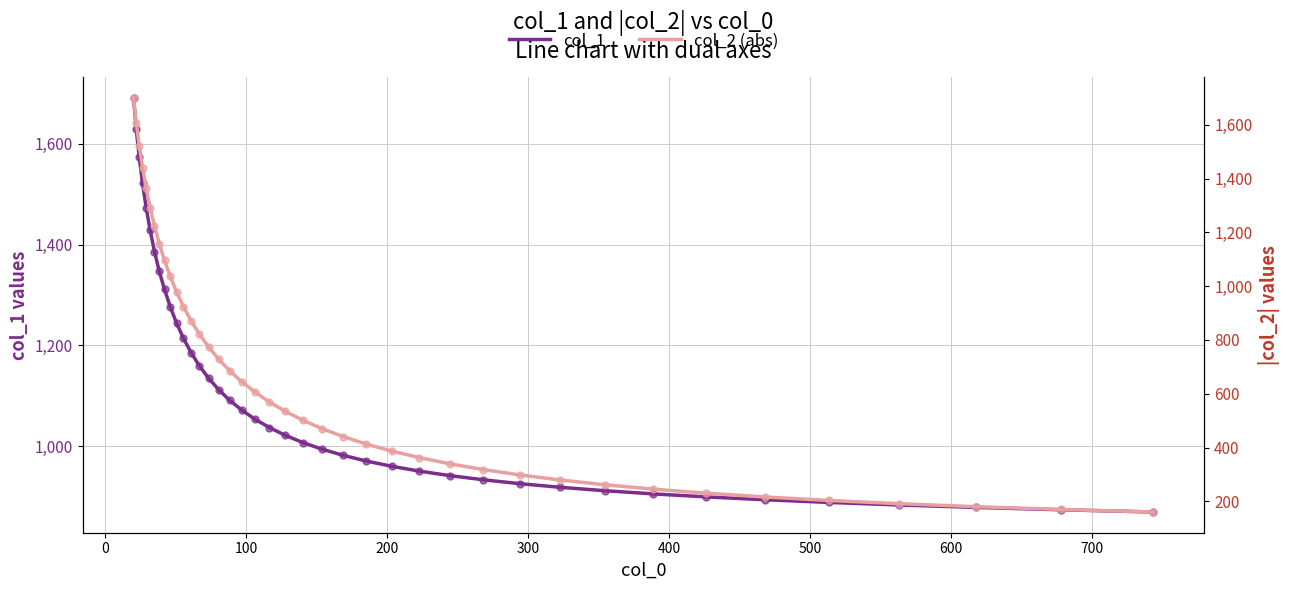

What is the lowest value of the col_1 series?

869.1